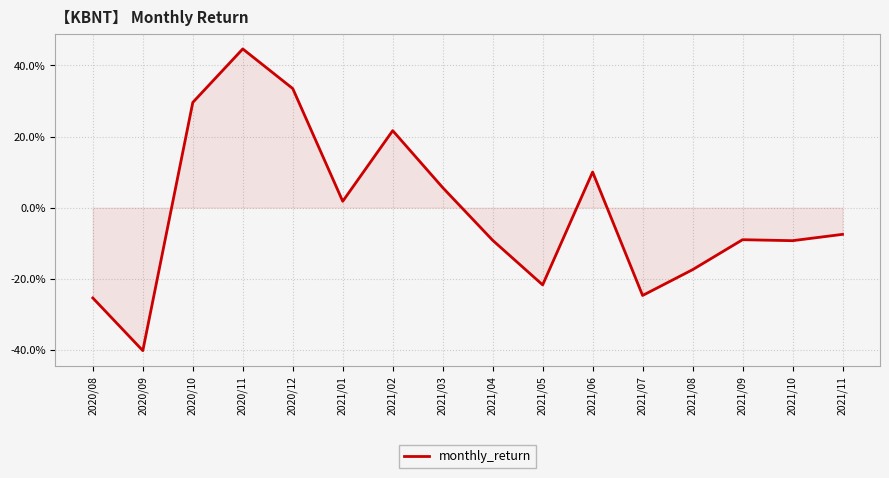

At which label does the data first exceed 0?

2020/10